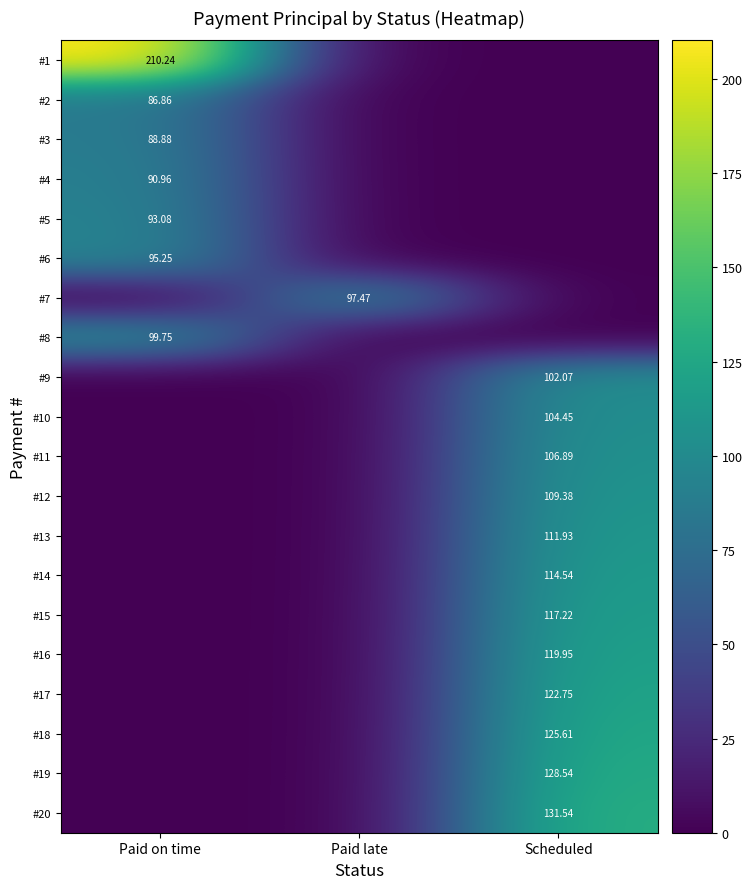

What is the difference between the highest and lowest values at Scheduled?

131.5